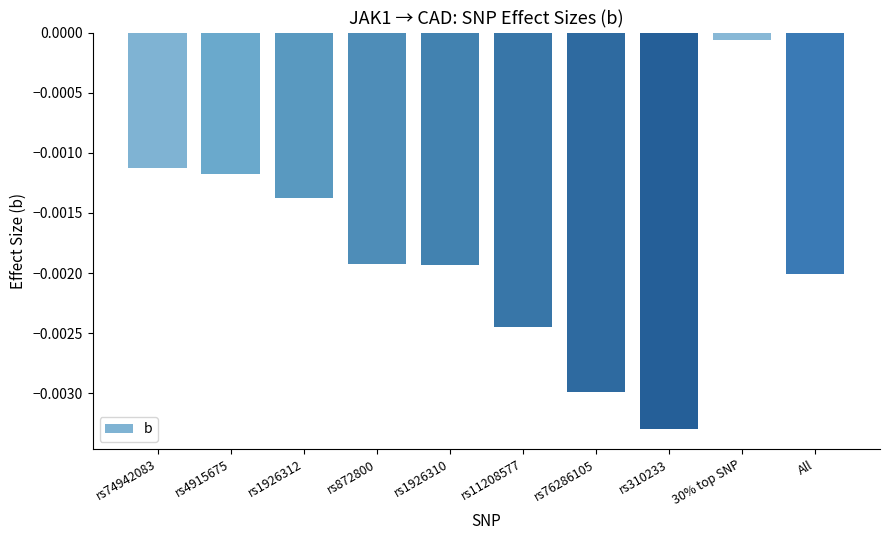

At which category does the chart reach its peak across all series?

30% top SNP